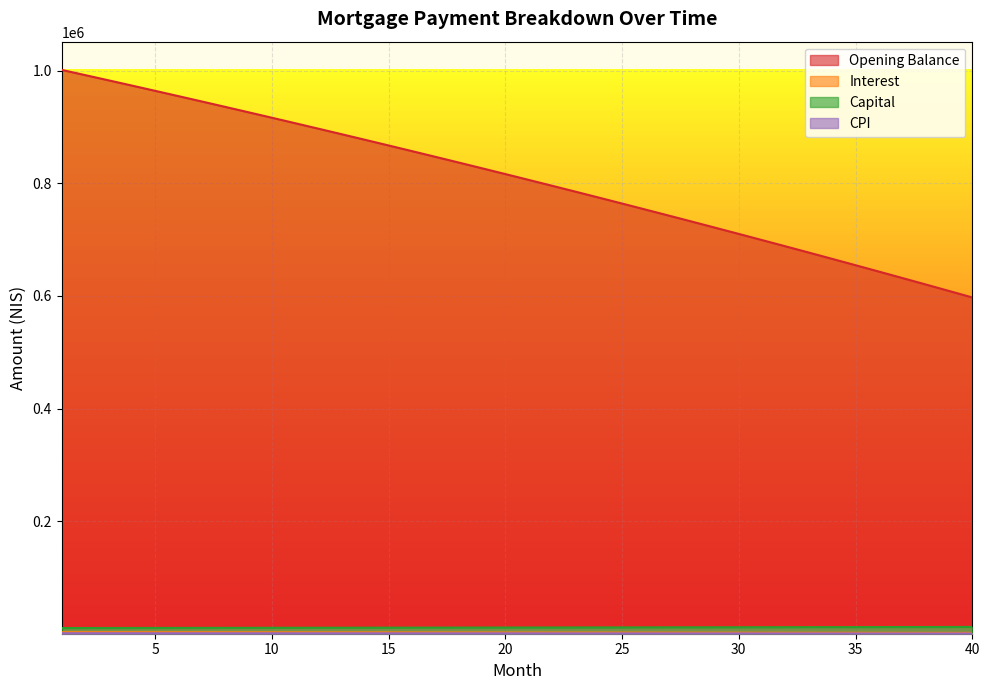

At which label does capital first exceed 11395?

21